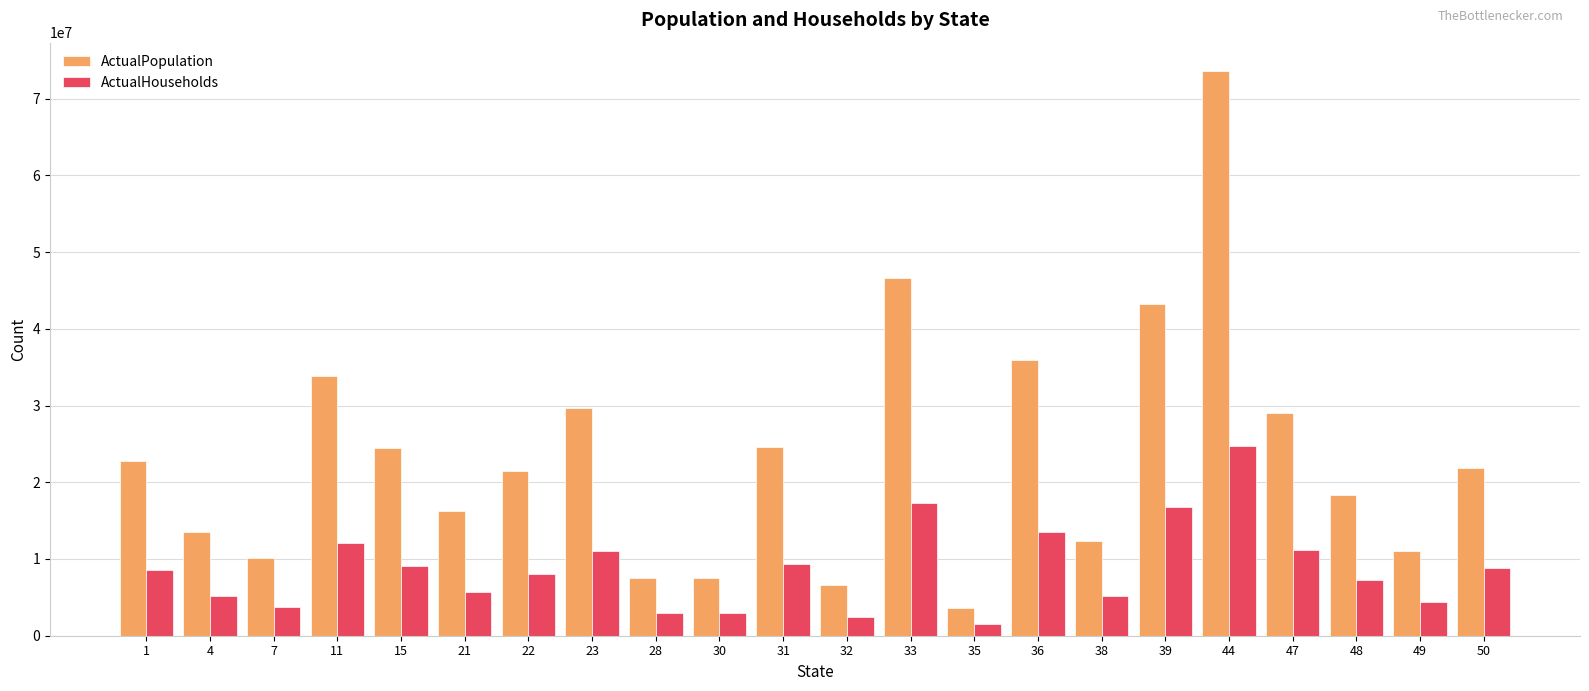

What is the total value across all series at 35?

5188213.9